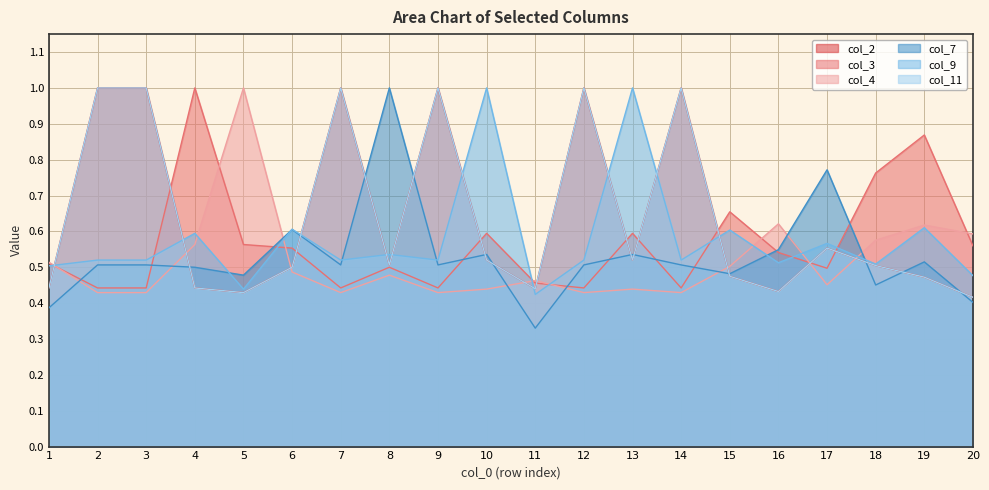

Which category has the highest value across all series?

2